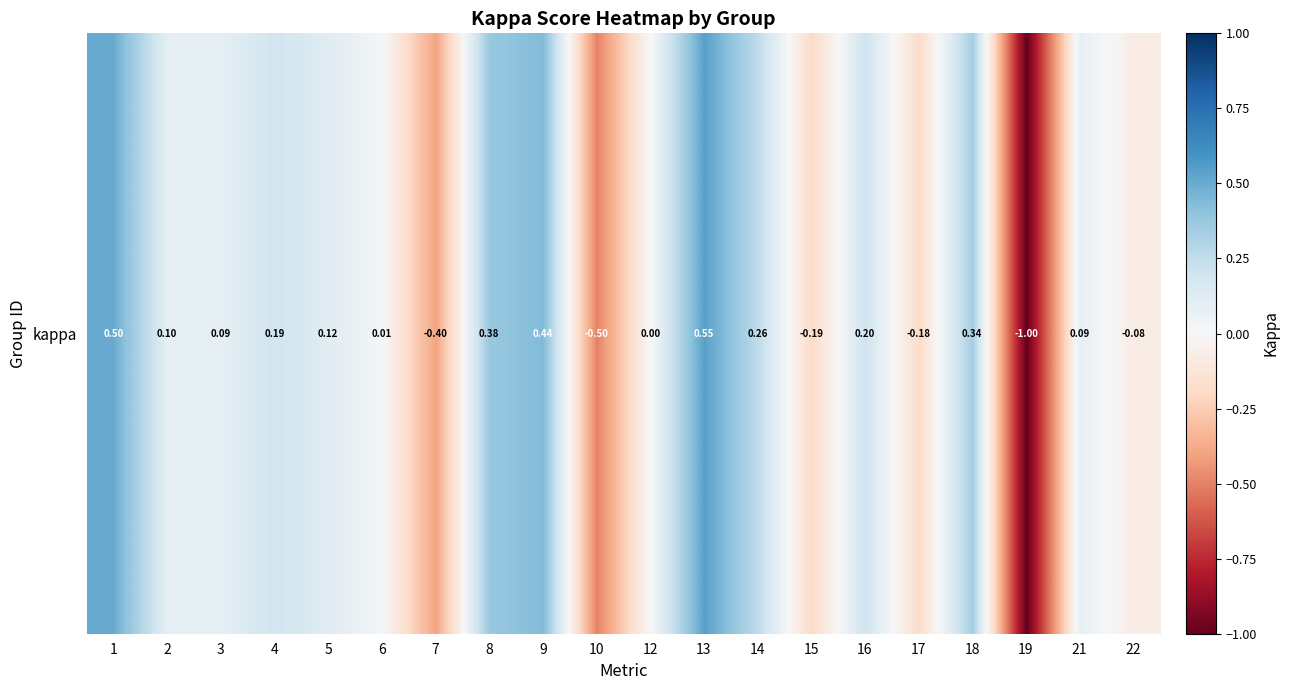

Which has a higher value, 9 or 14?

9